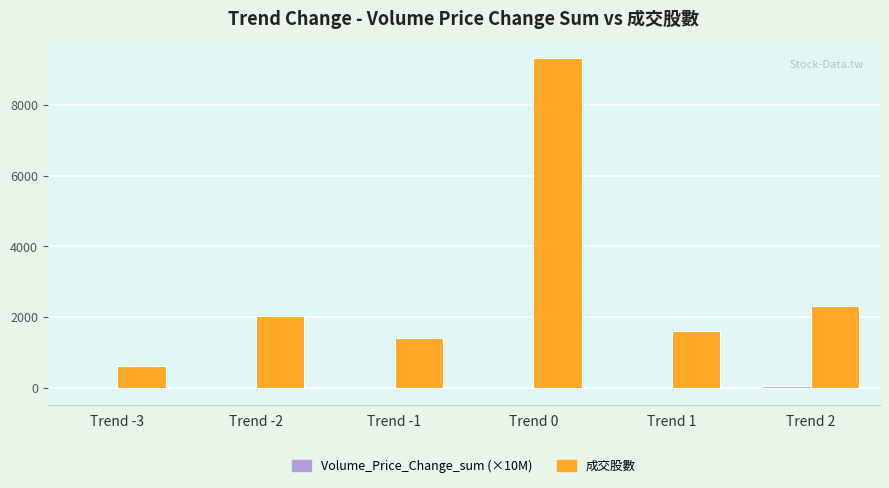

What is the maximum value for 成交股數?

9334.5